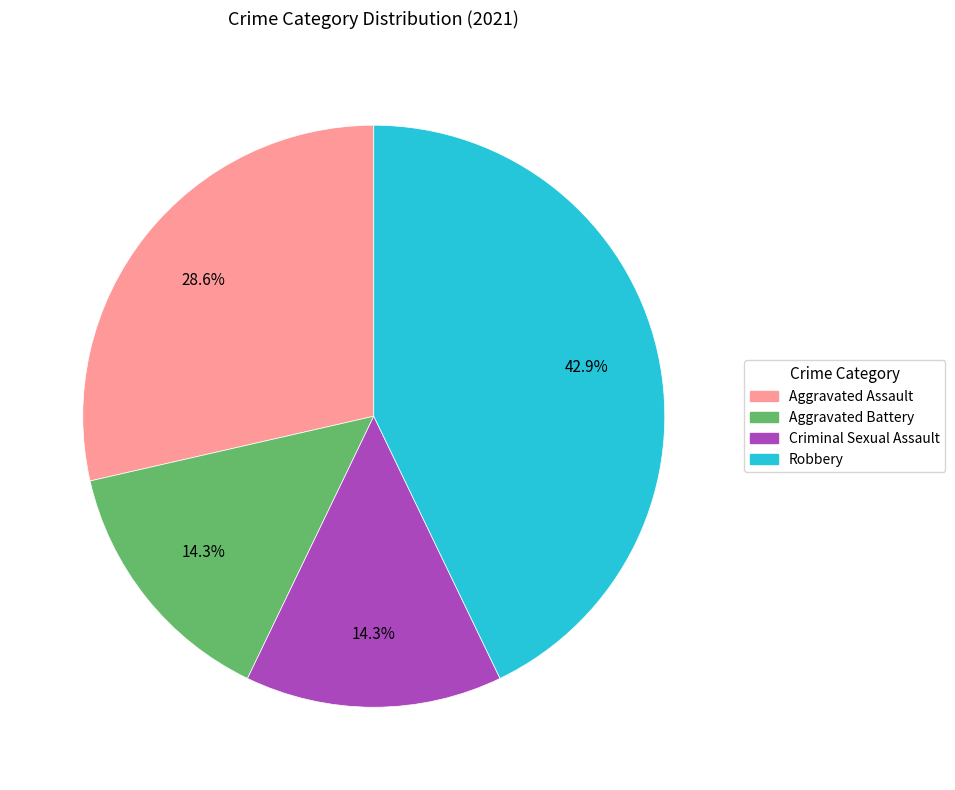

Approximately how many times larger is the value at Criminal Sexual Assault compared to Robbery?

0.3